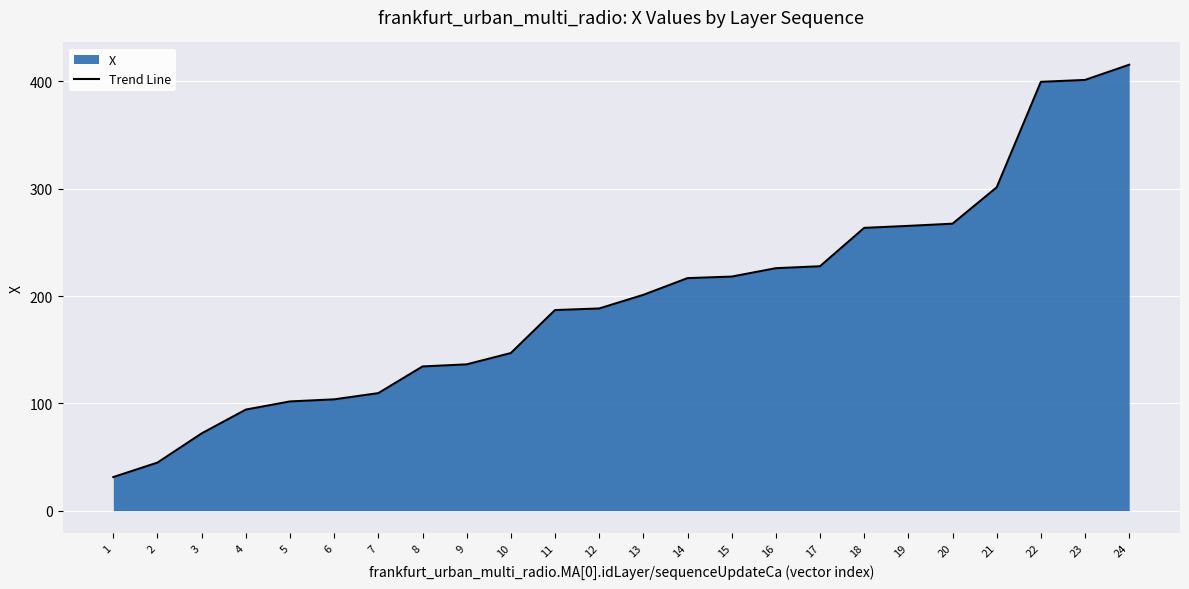

Which category has the highest value across all series?

24